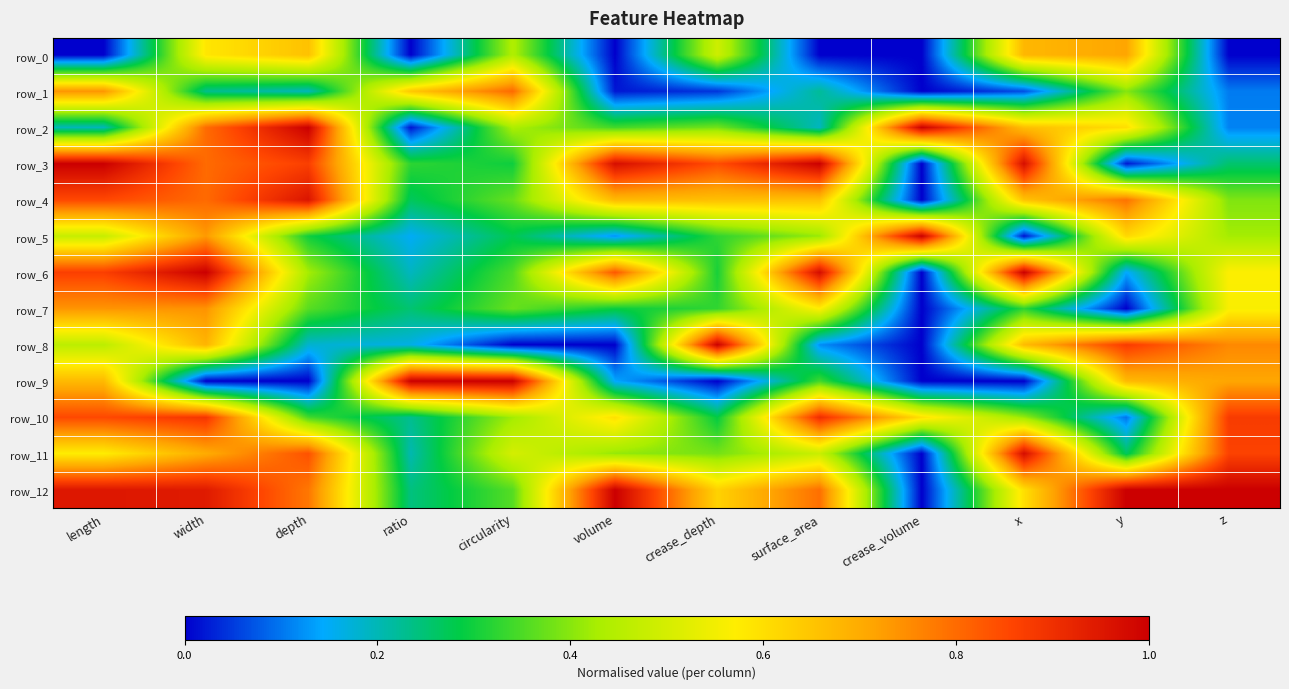

Between length and depth, which is larger?

depth